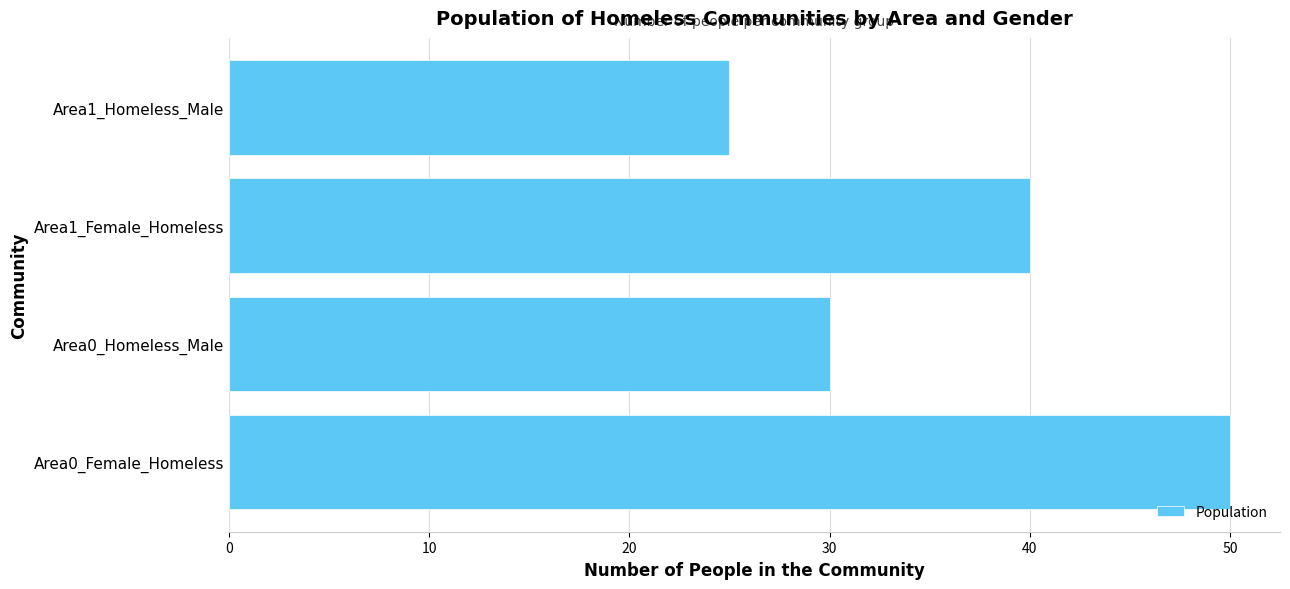

Reading bottom to top, what are all the values shown in this chart?

Area0_Female_Homeless=50	Area0_Homeless_Male=30	Area1_Female_Homeless=40	Area1_Homeless_Male=25